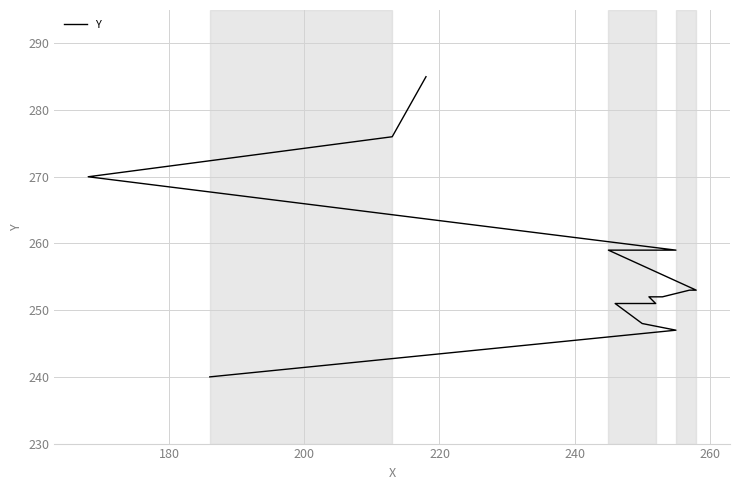

What is the minimum value shown in the chart?

240